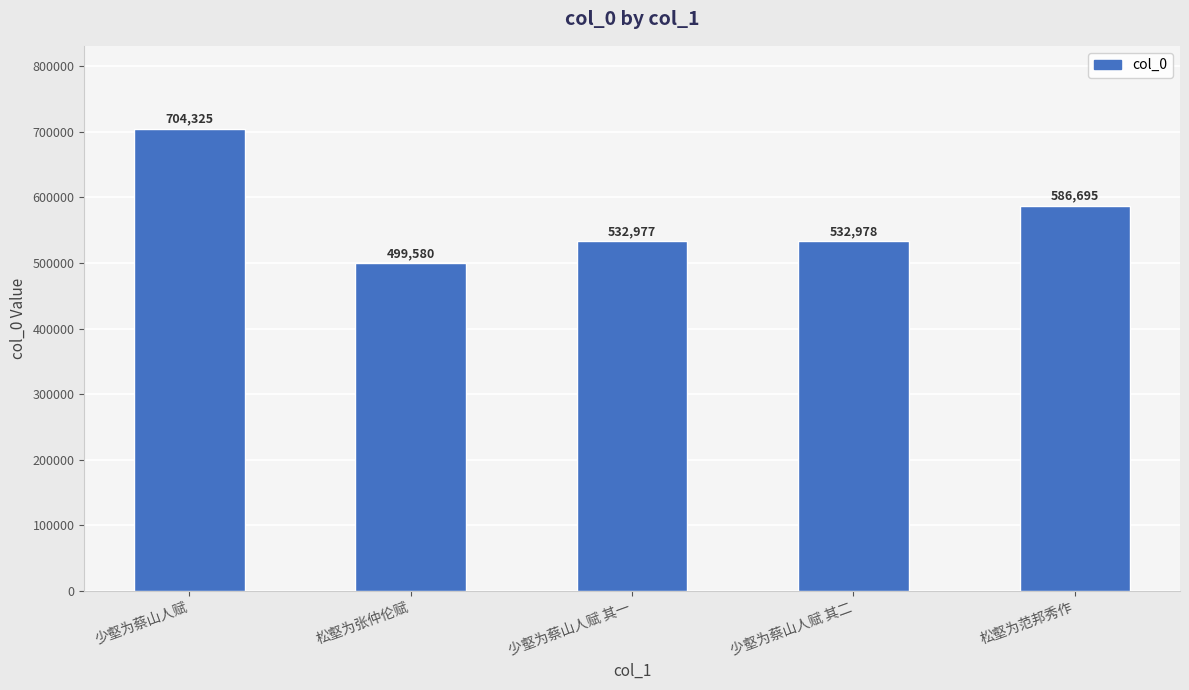

Does the chart contain any negative values?

No